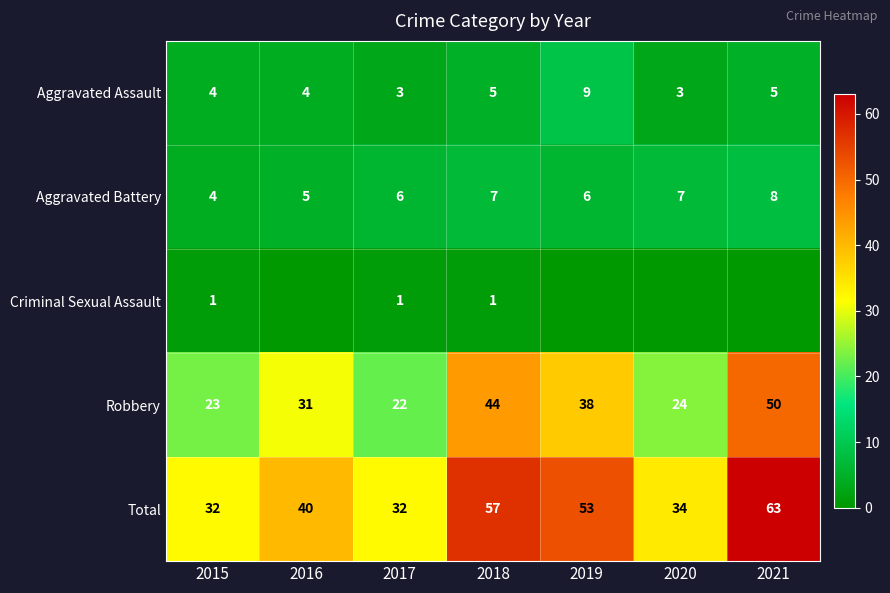

How many data points in Robbery are less than 31?

3